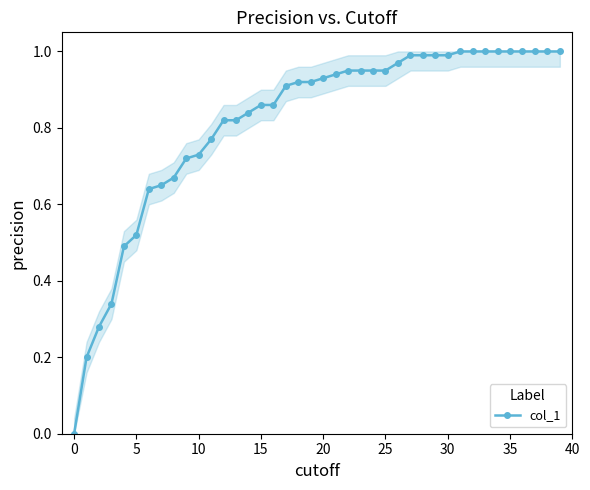

Is this an area chart (filled region under the line)?

No